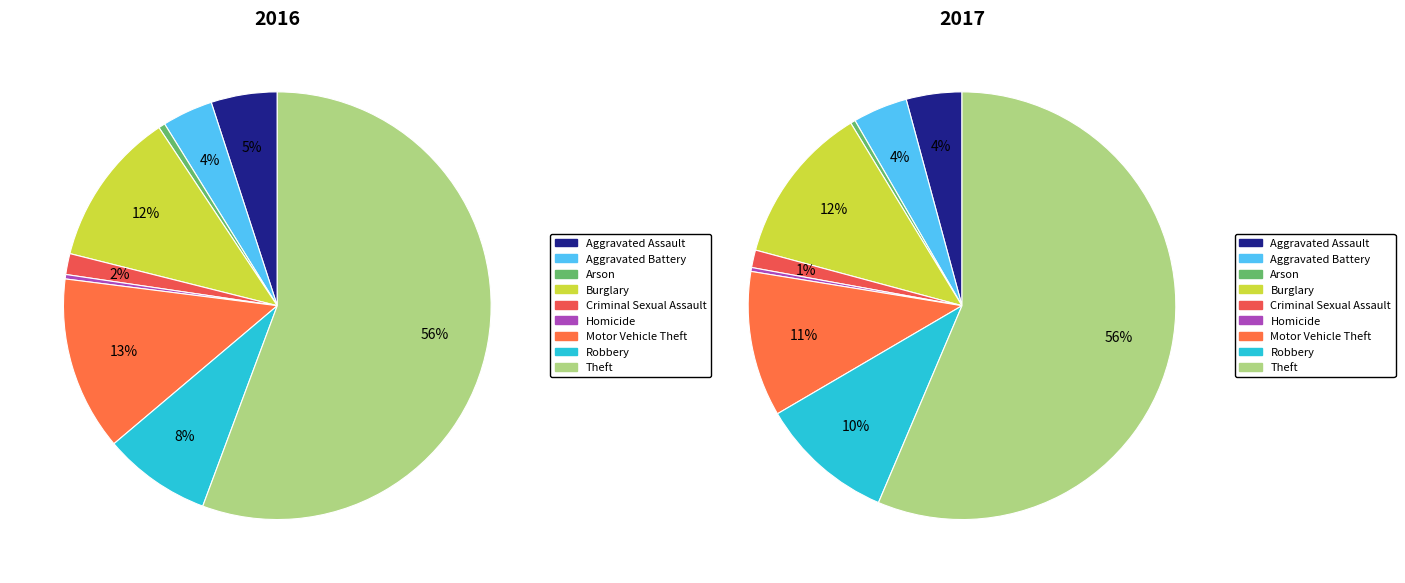

To the nearest percent, what is the difference between the largest and smallest slice percentages?

55%